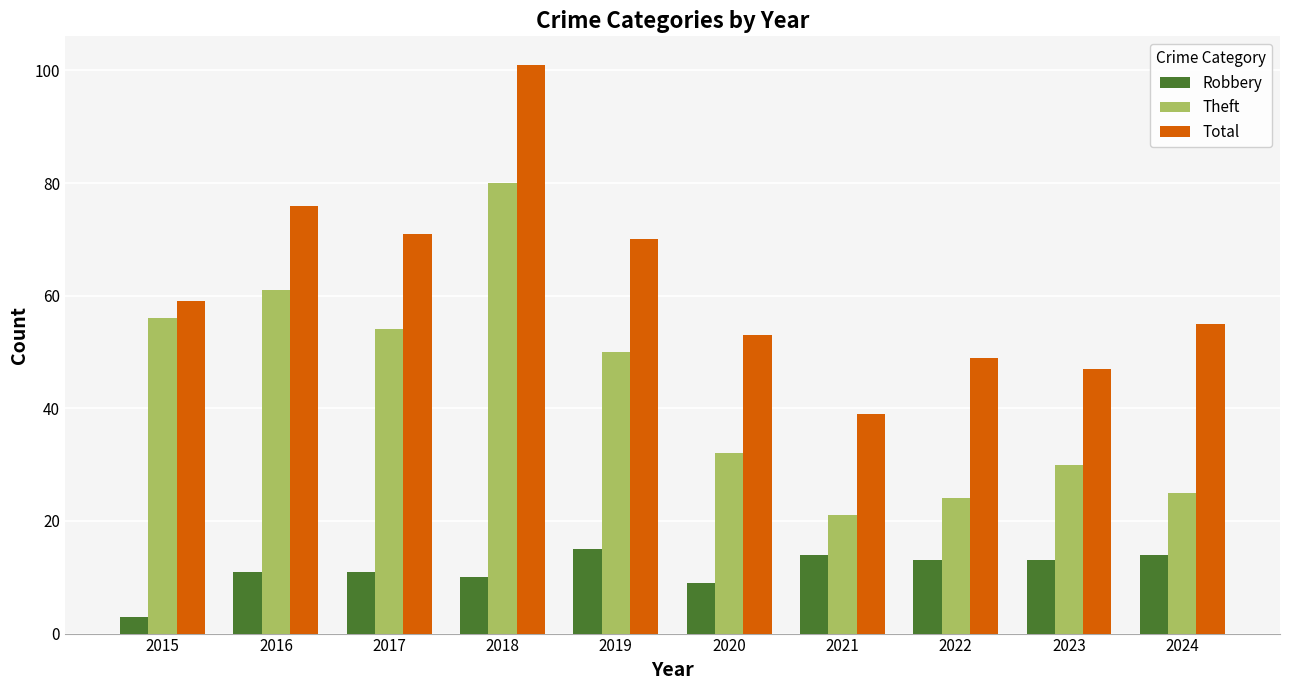

Is it true that Theft equals 24 at 2022?

True